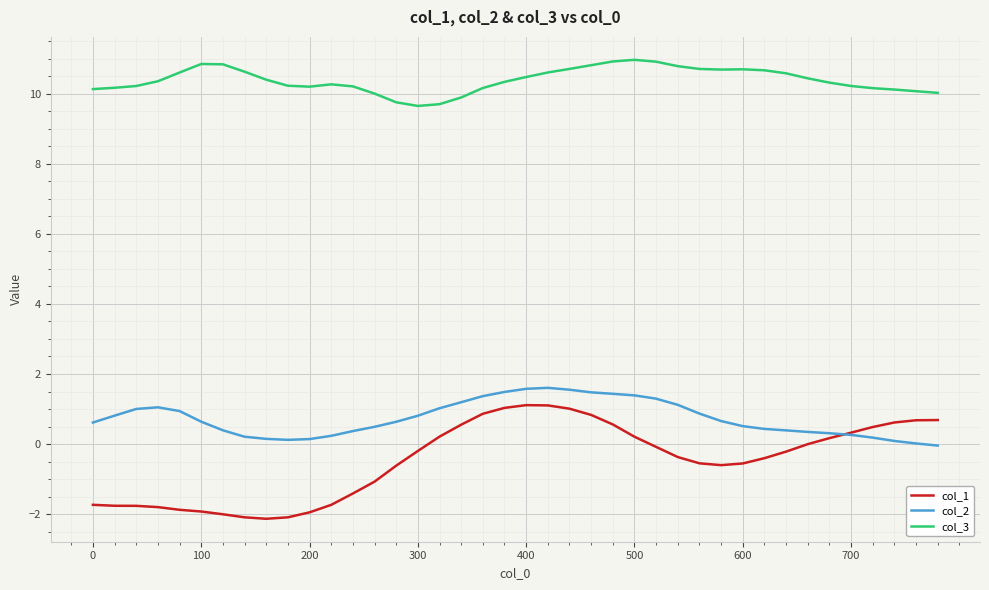

Which series has the largest range (max minus min)?

col_1